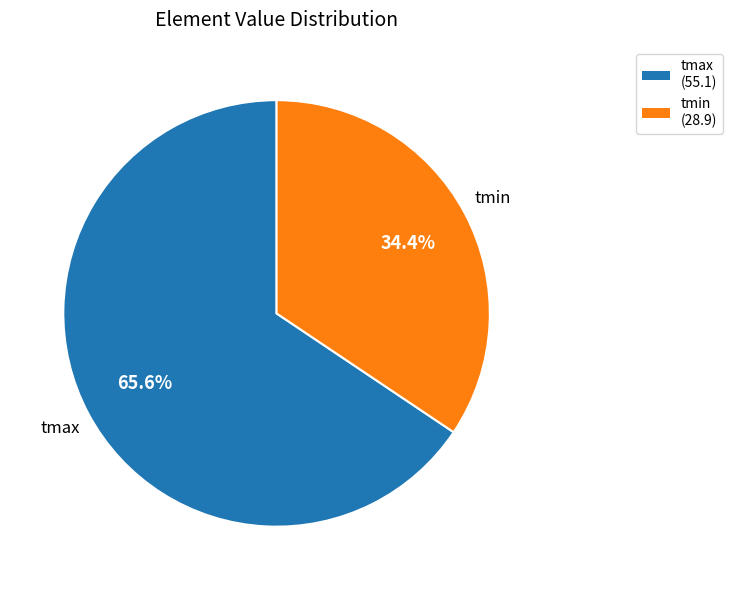

Which has a higher value, tmax or tmin?

tmax